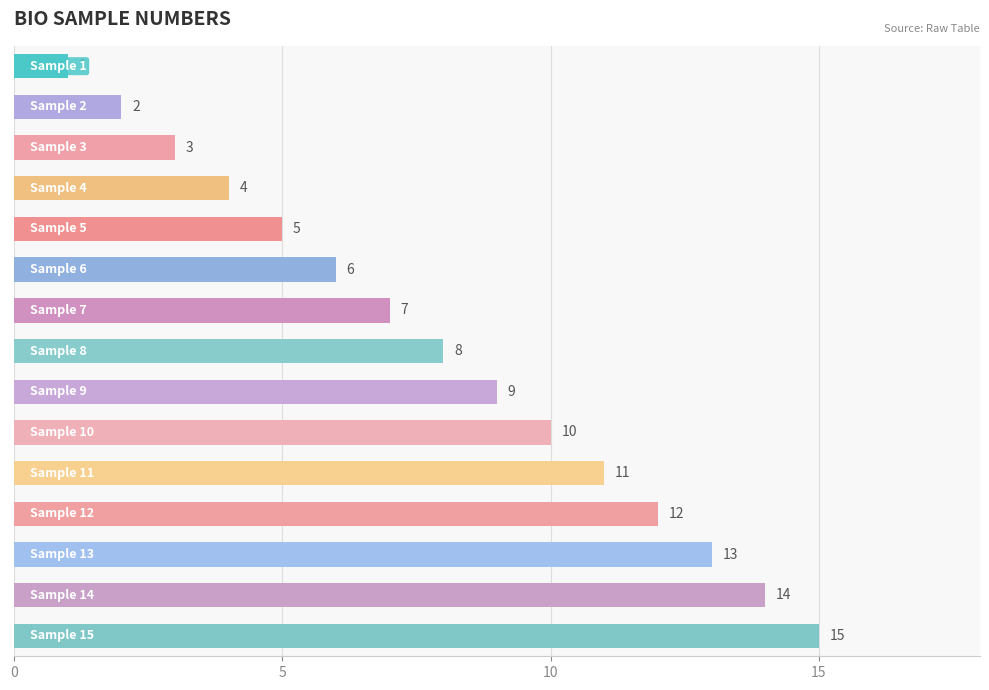

How many data points does each series have?

15